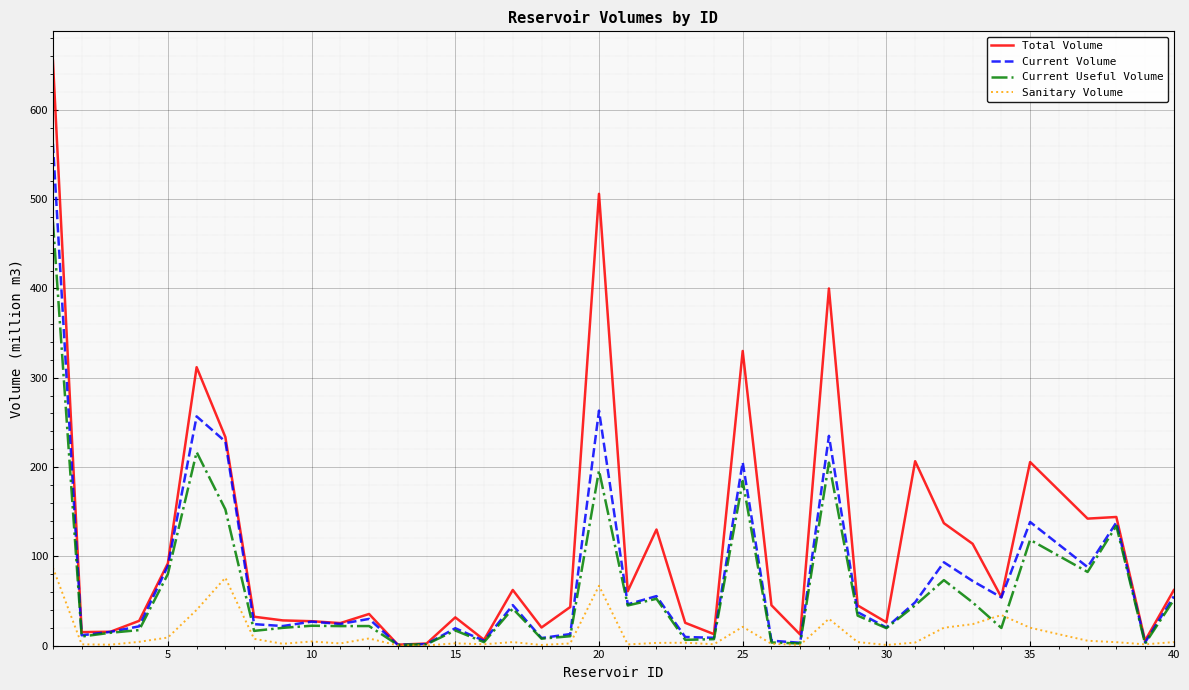

What are all the series names shown in the legend?

Total Volume, Current Volume, Current Useful Volume, Sanitary Volume